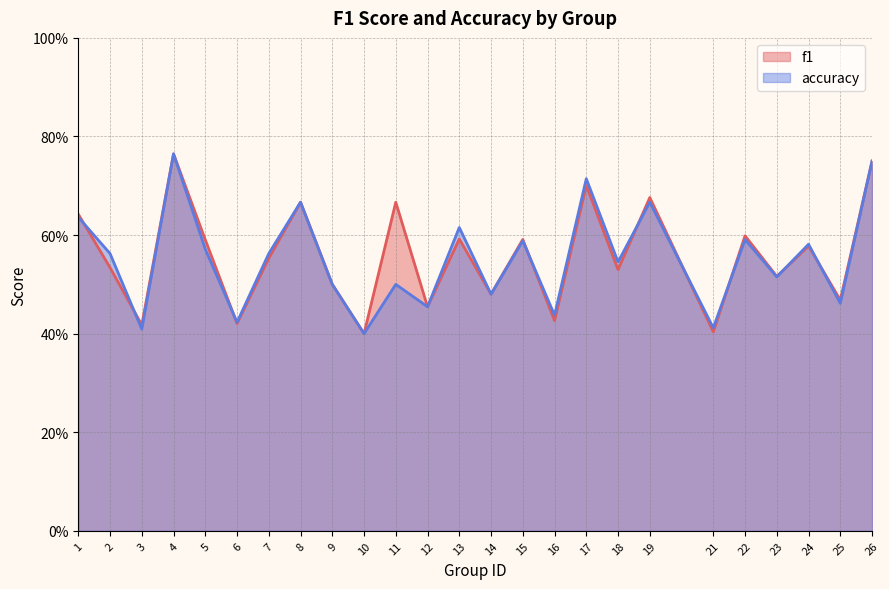

What is the maximum value for f1?

0.8